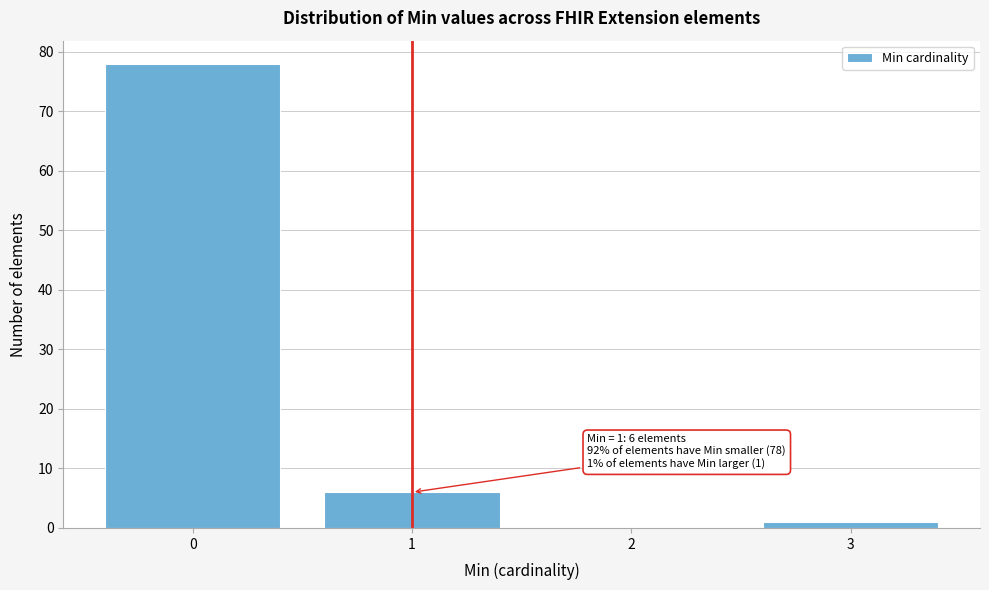

Reading left to right, list all the values displayed in this chart.

0=78	1=6	2=0	3=1